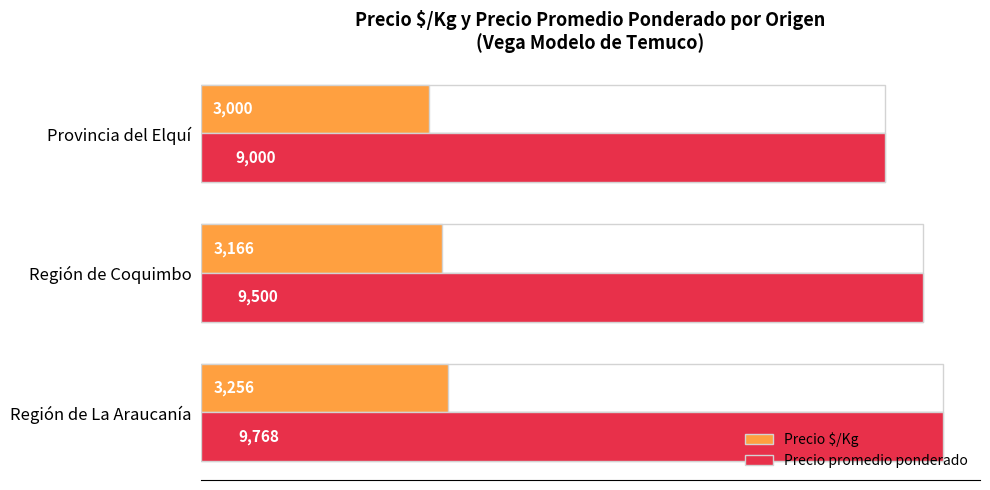

The value of Precio $/Kg at Provincia del Elquí is 4168. True or false?

False